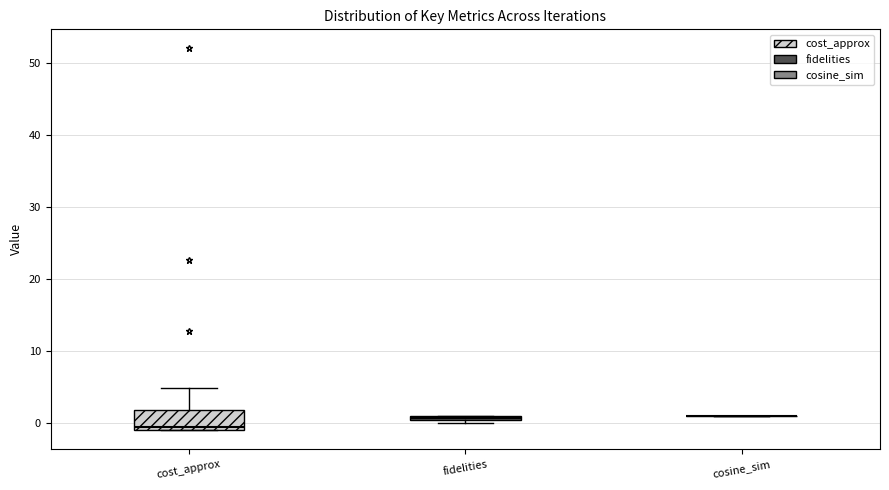

Where is the lower edge of the box for cost_approx on the y-axis? The values are not printed on the chart, so give them approximately, as read against the axis.

-1